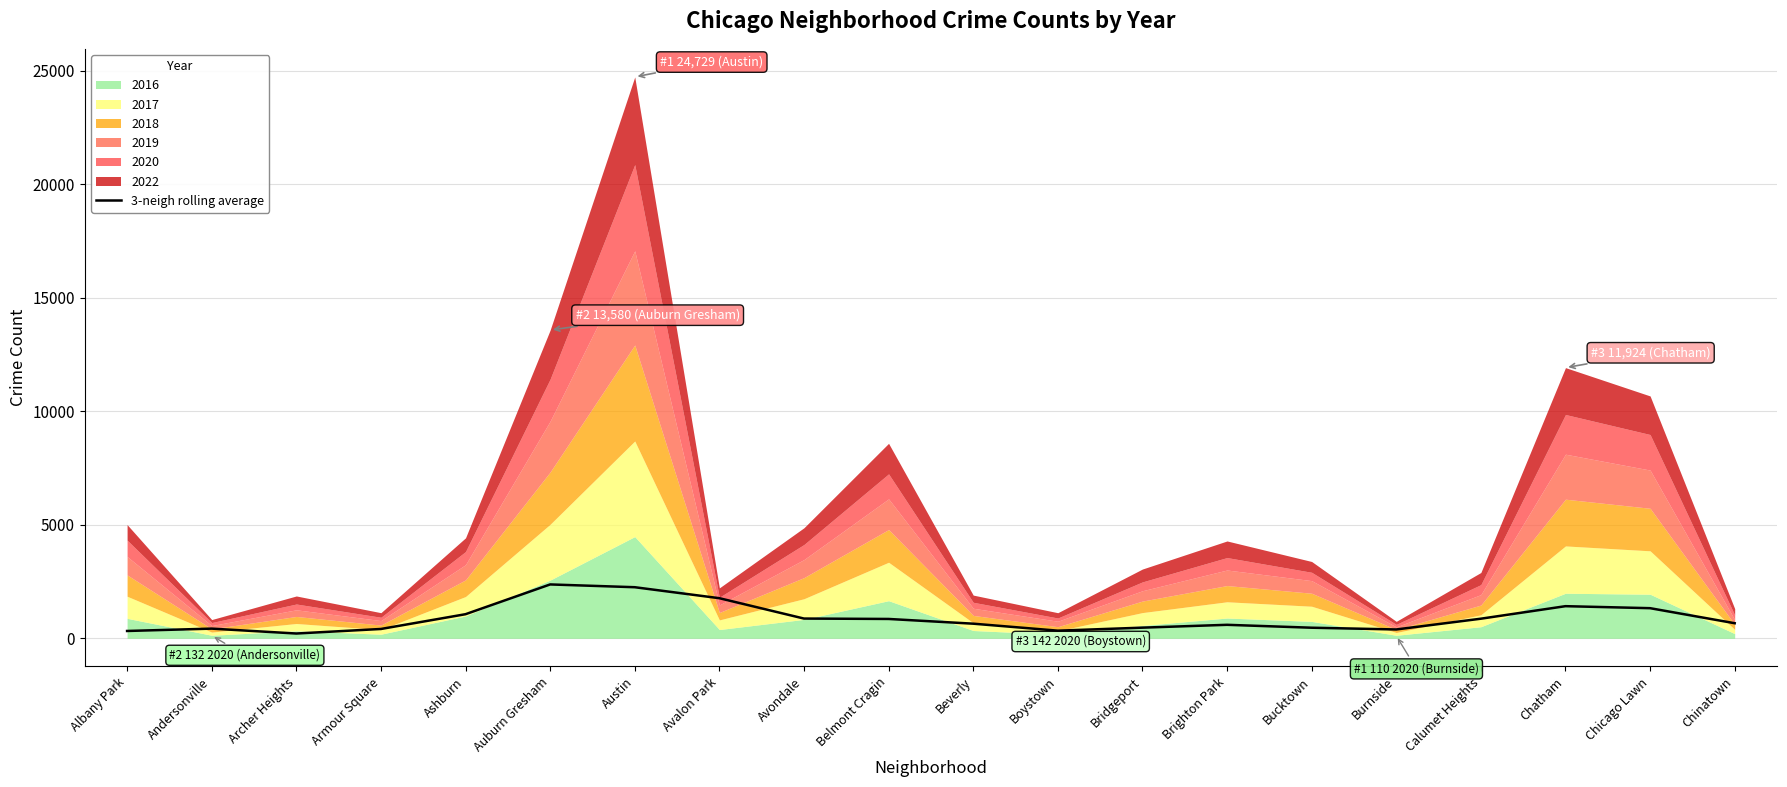

Where is the data nearest to the value 1293?

Chicago Lawn